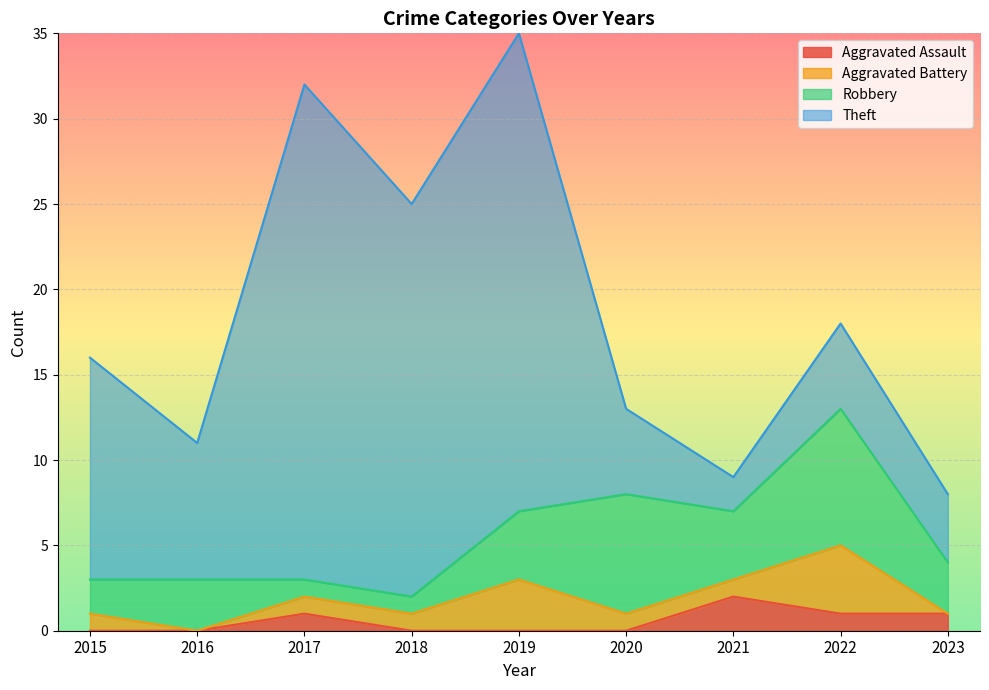

Does the chart display data point markers on the line(s)?

No